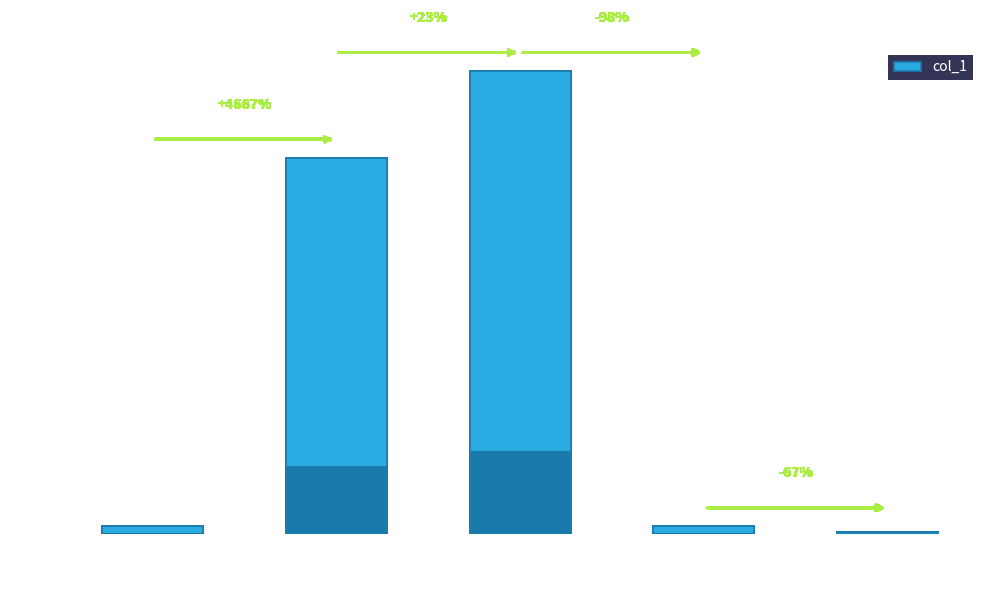

What is the sum of the values at tao-tian-yu-75 and xie-jian-zong?

319